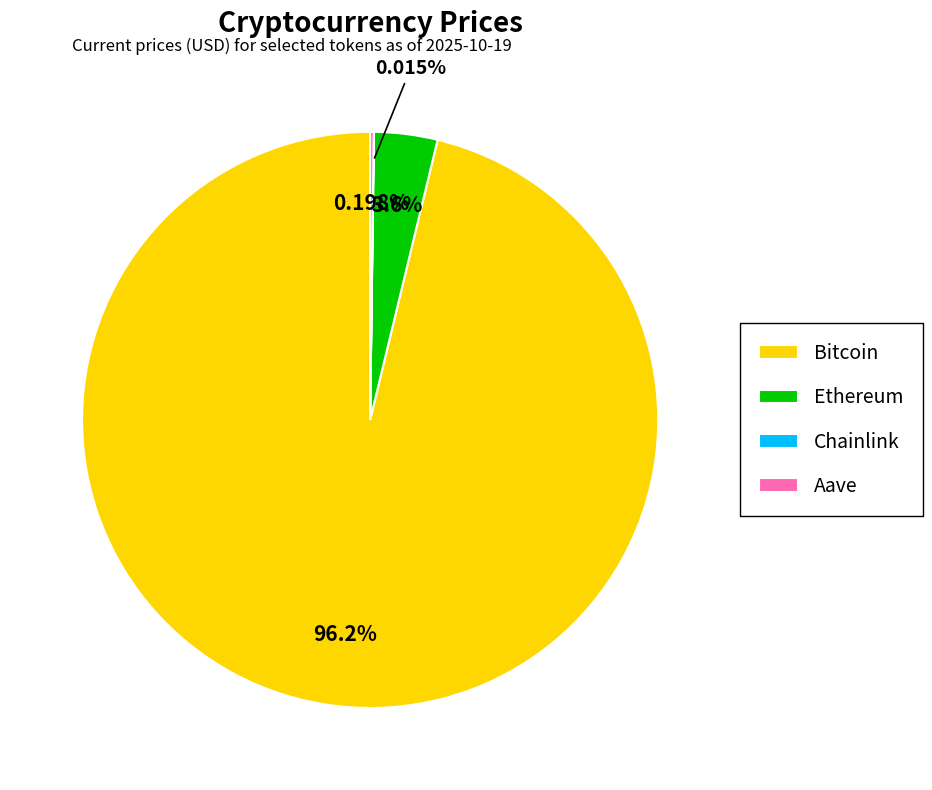

Which category has the biggest portion of the pie?

Bitcoin